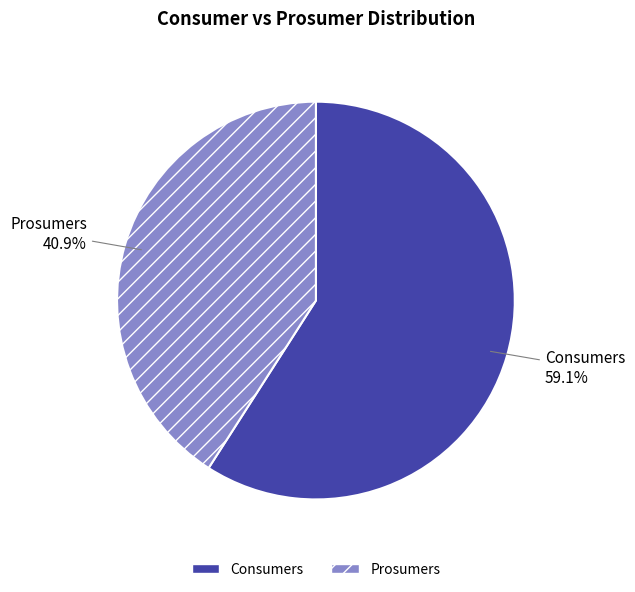

What is the total percentage of Prosumers and Consumers?

100.0%